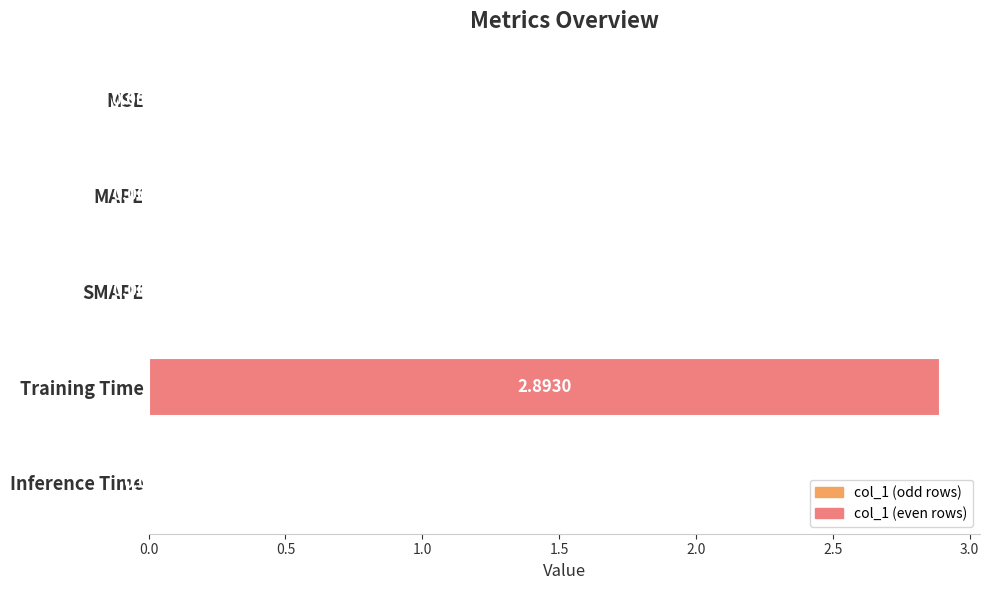

Which has a higher value, Inference Time or SMAPE?

Inference Time